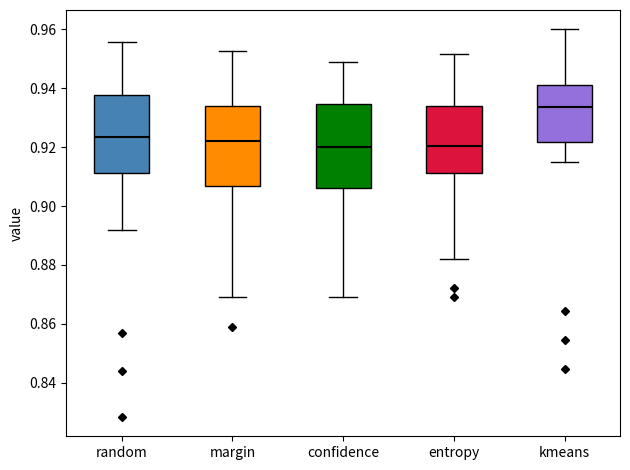

Reading left to right, transcribe this box plot: for each box, give where its median line is, the range the box spans, and where its two whiskers end, as read against the y-axis. The values are not printed on the chart, so give them approximately, as read against the axis.

random: median 0.924, box 0.912 to 0.938, whiskers 0.892 to 0.956
margin: median 0.922, box 0.906 to 0.934, whiskers 0.870 to 0.952
confidence: median 0.920, box 0.906 to 0.934, whiskers 0.870 to 0.948
entropy: median 0.920, box 0.912 to 0.934, whiskers 0.882 to 0.952
kmeans: median 0.934, box 0.922 to 0.942, whiskers 0.916 to 0.960